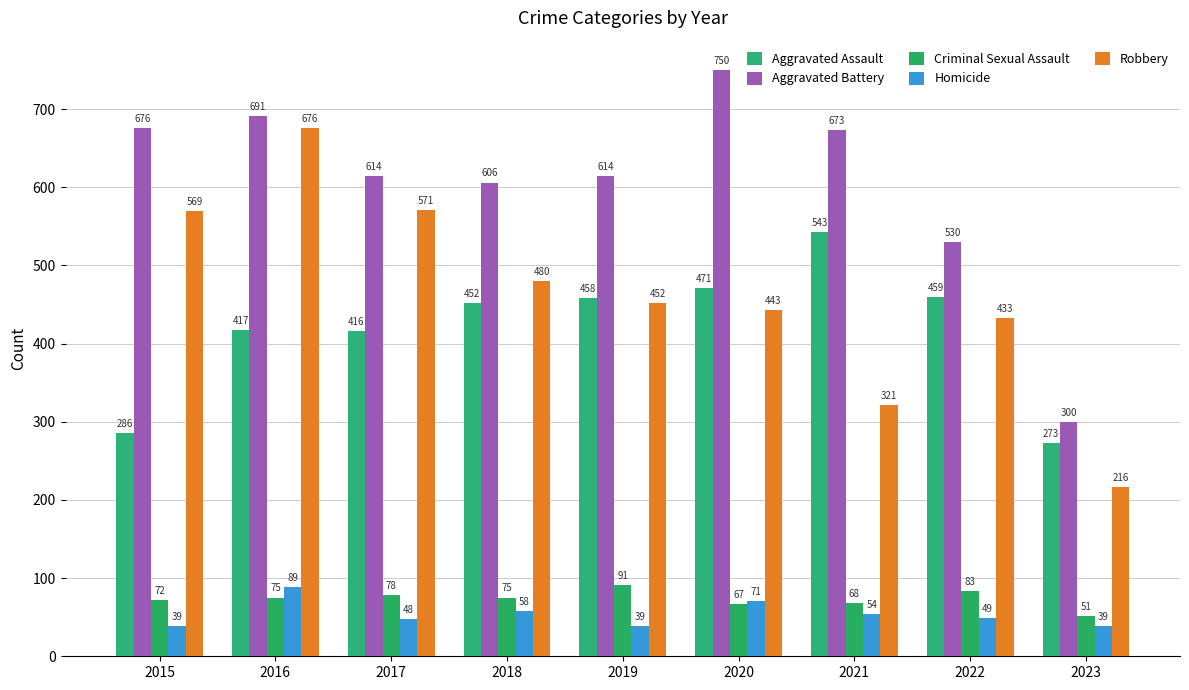

True or false: Homicide has a value of 95 at 2021.

False